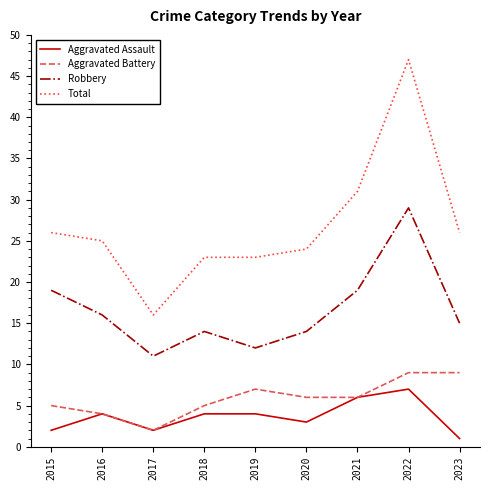

At which category is the sum across all series the highest?

2022